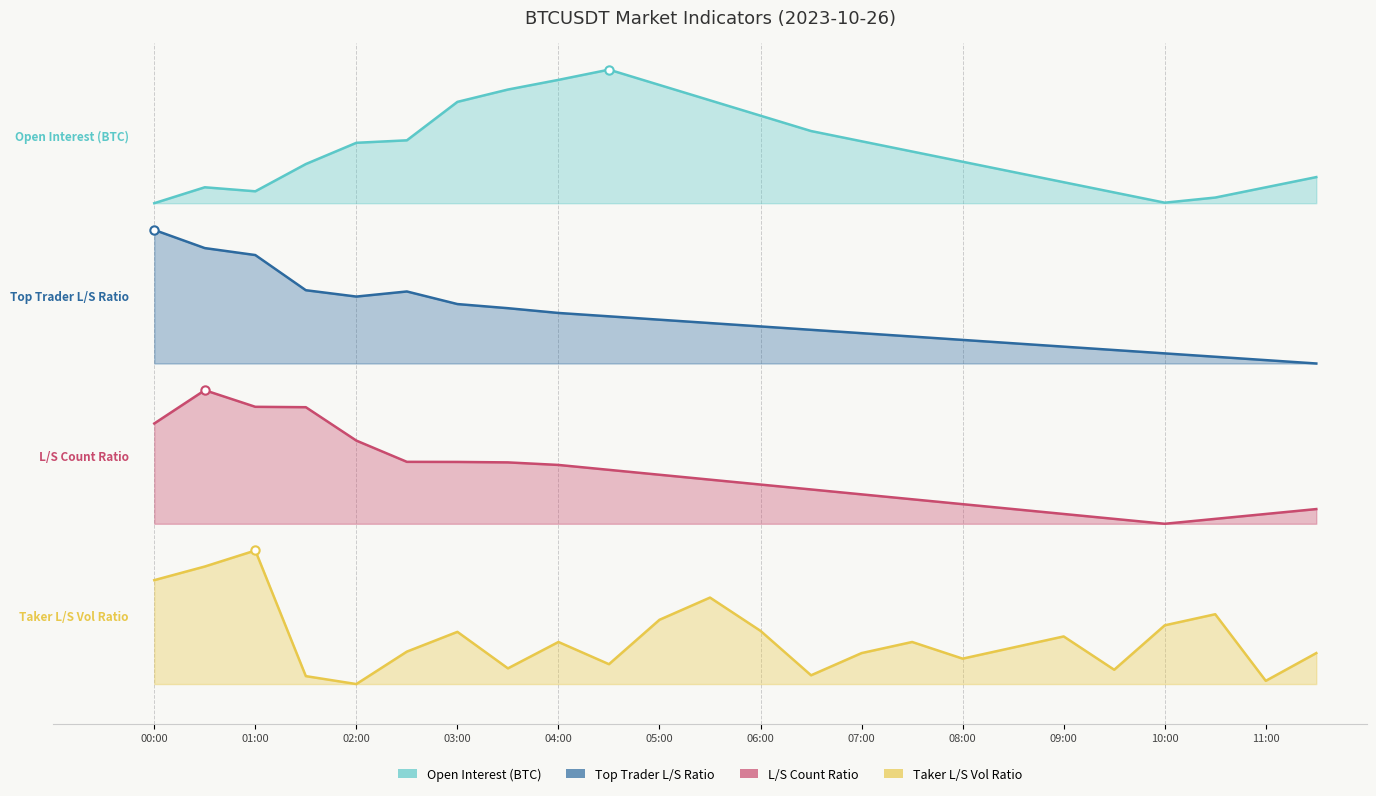

True or false: Taker L/S Vol Ratio and L/S Count Ratio intersect in this chart.

False